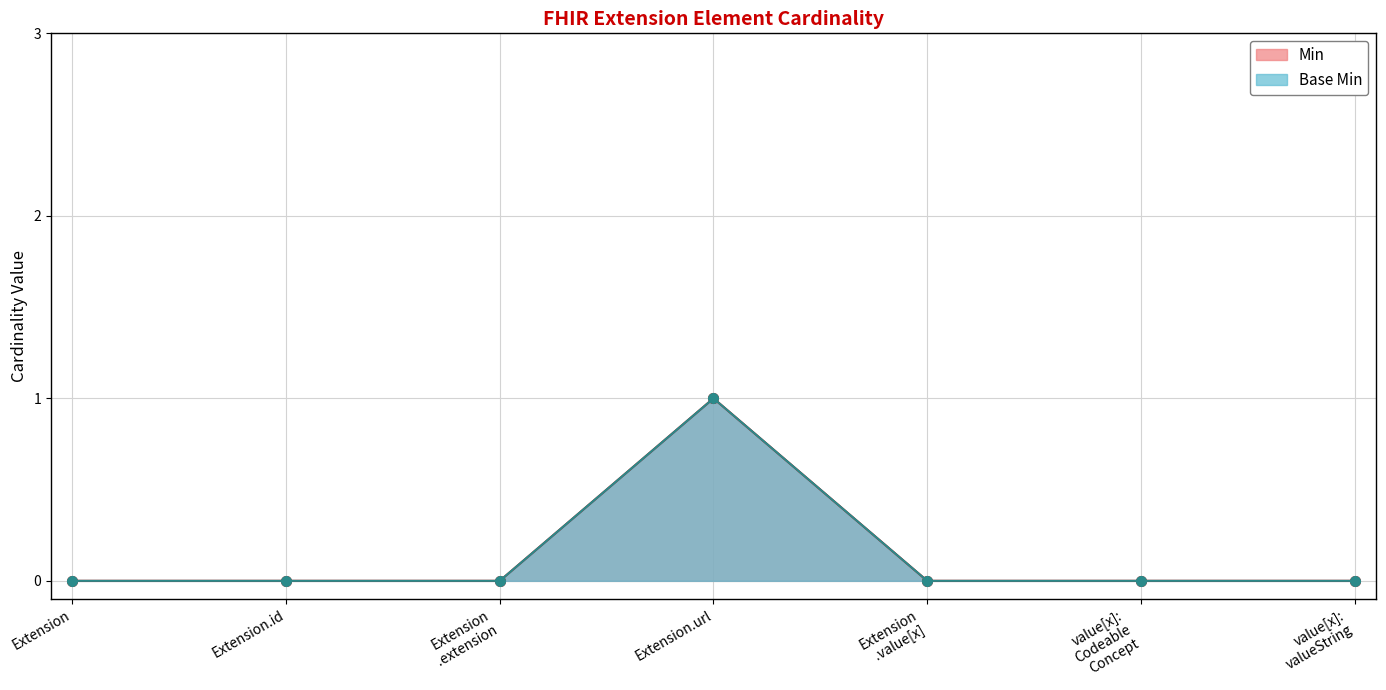

True or false: Min and Base Min cross at least once.

False